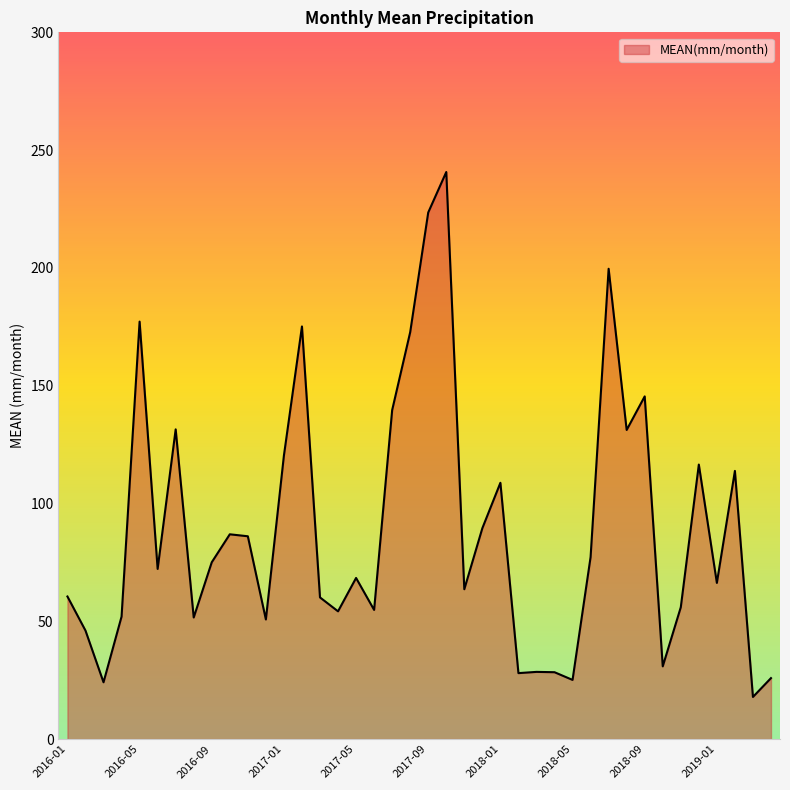

What is the difference between the maximum and minimum values?

222.8